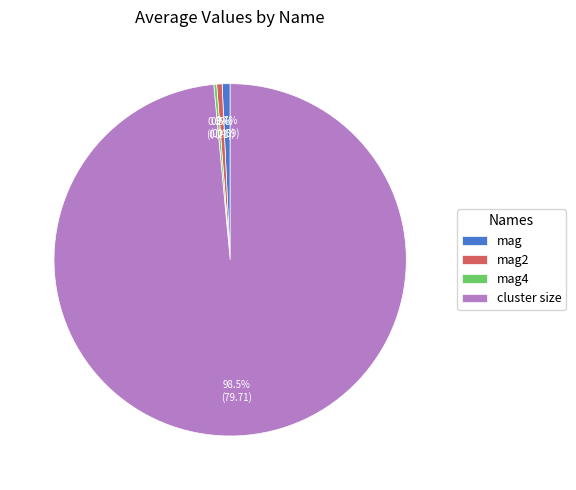

Is there any slice that represents more than half of the pie?

Yes